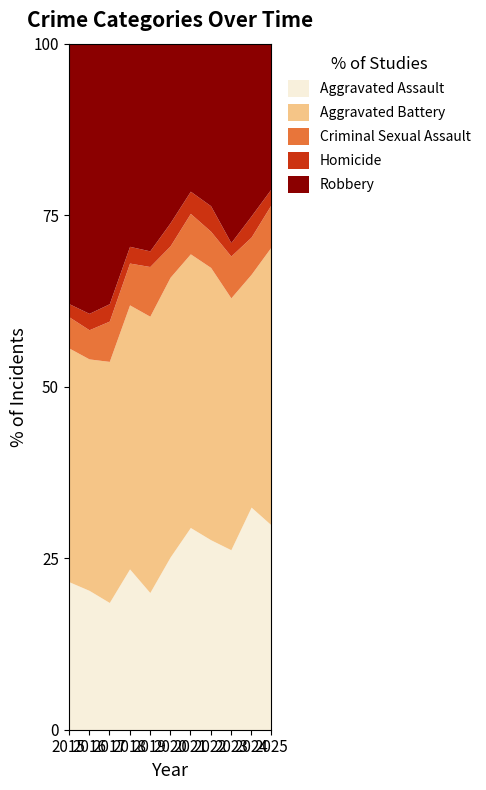

True or false: Aggravated Assault and Aggravated Battery cross at least once.

False